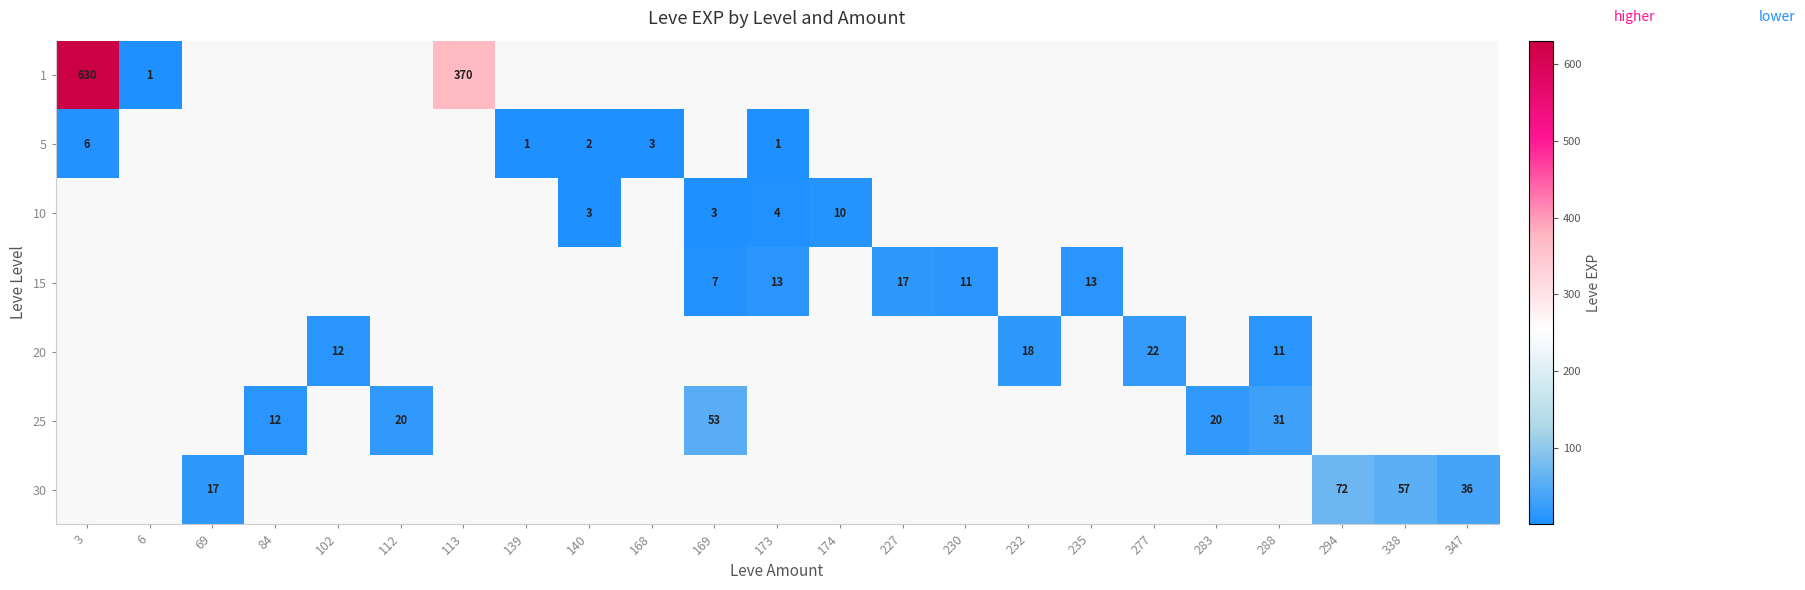

Between 283 and 288, which is larger?

288